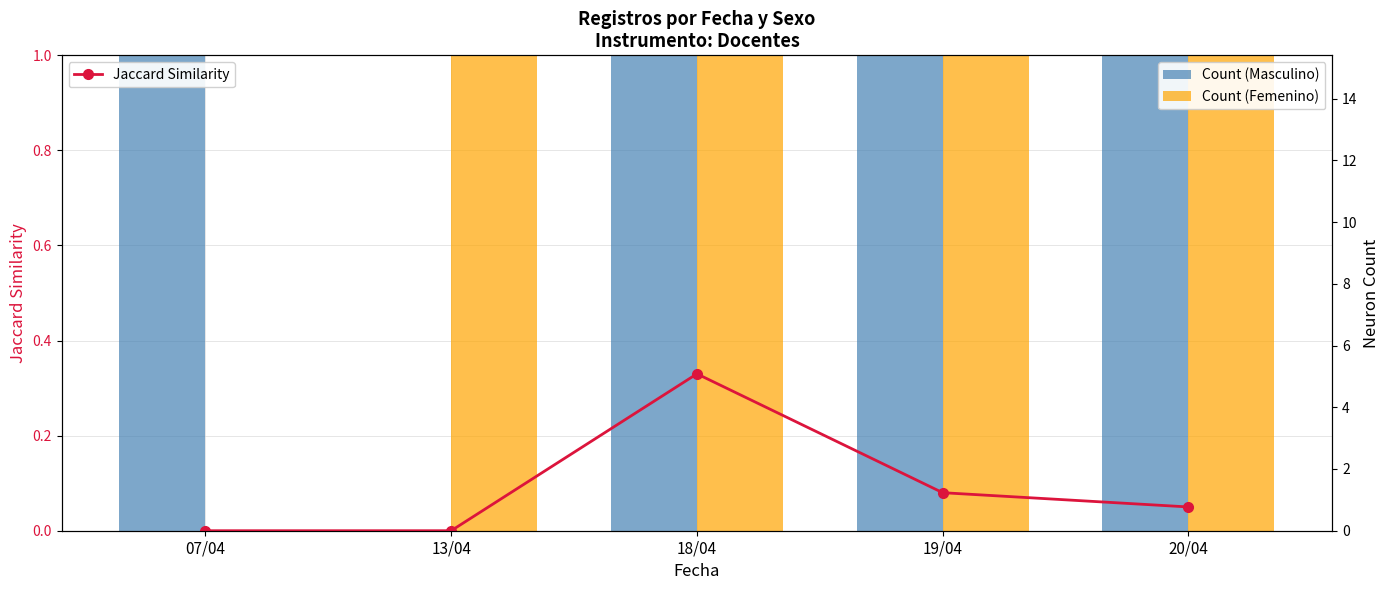

How many values in Count (Masculino) are above zero?

4